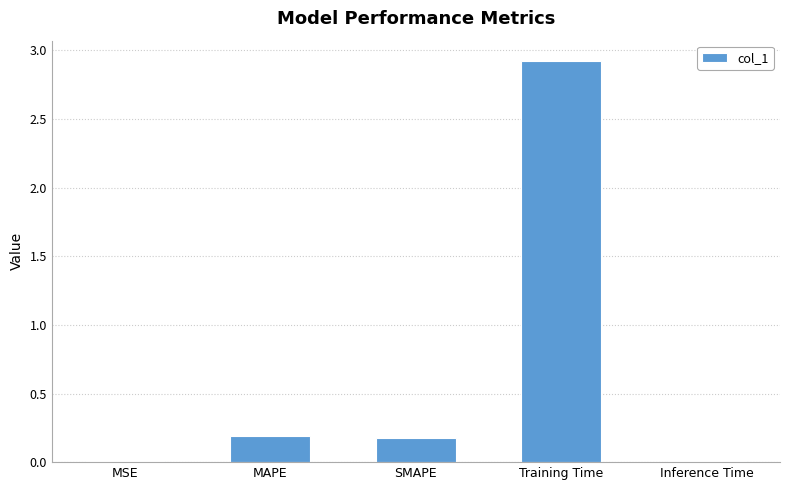

What is the sum of the values at Training Time and MAPE?

3.1